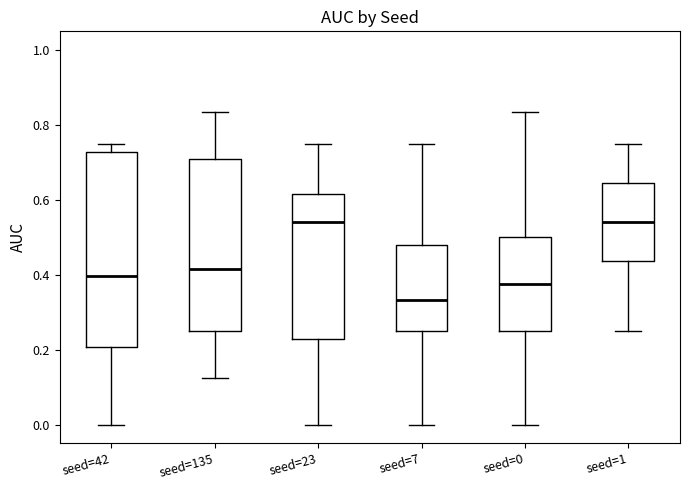

Where is the lower edge of the box for seed=0 on the y-axis? The values are not printed on the chart, so give them approximately, as read against the axis.

0.26